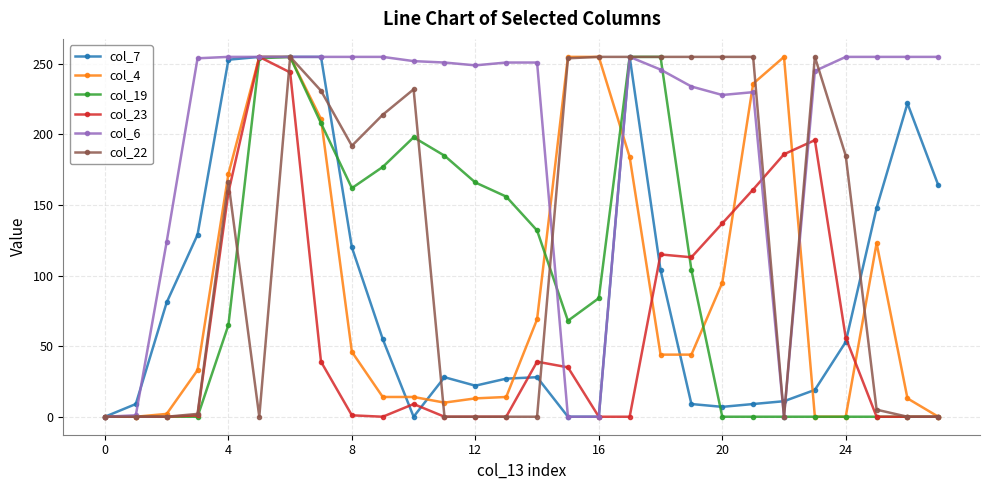

At how many categories does at least one series exceed 108?

26